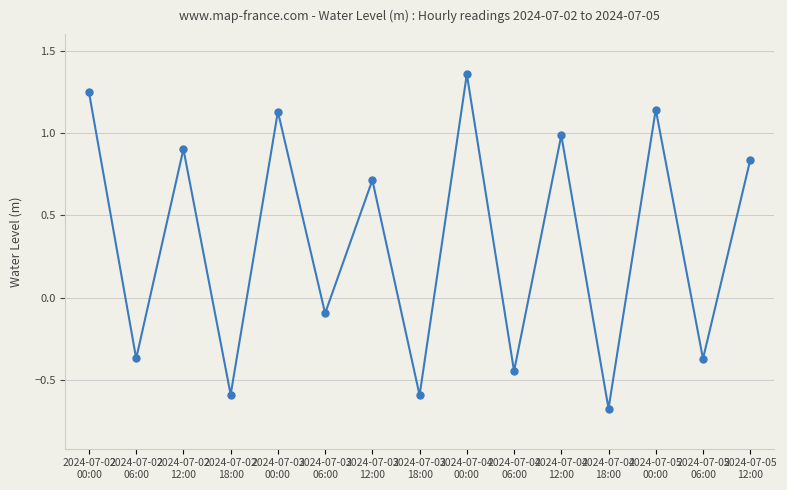

What is the difference between the maximum and second lowest values?

1.9